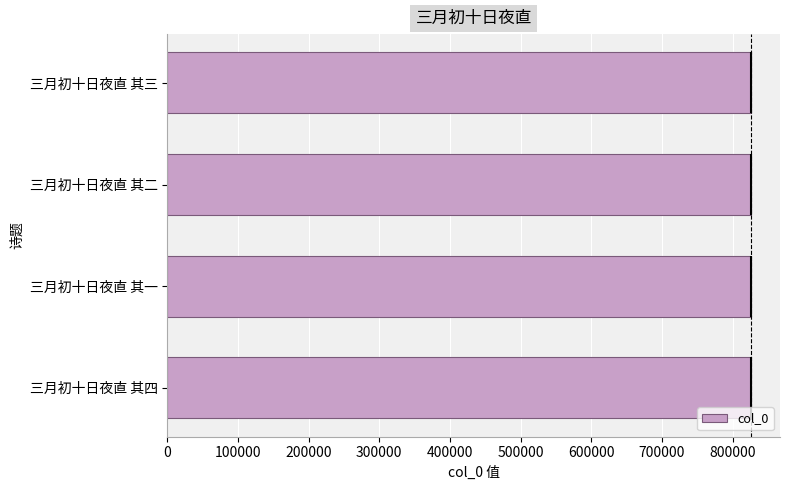

The value of col_0 at 三月初十日夜直 其三 is 825707. True or false?

True